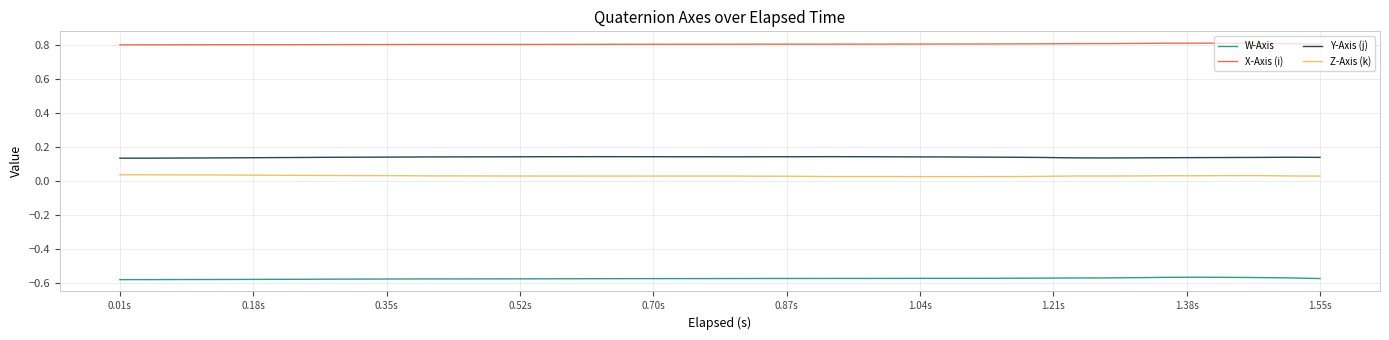

How many distinct data groups are displayed?

4